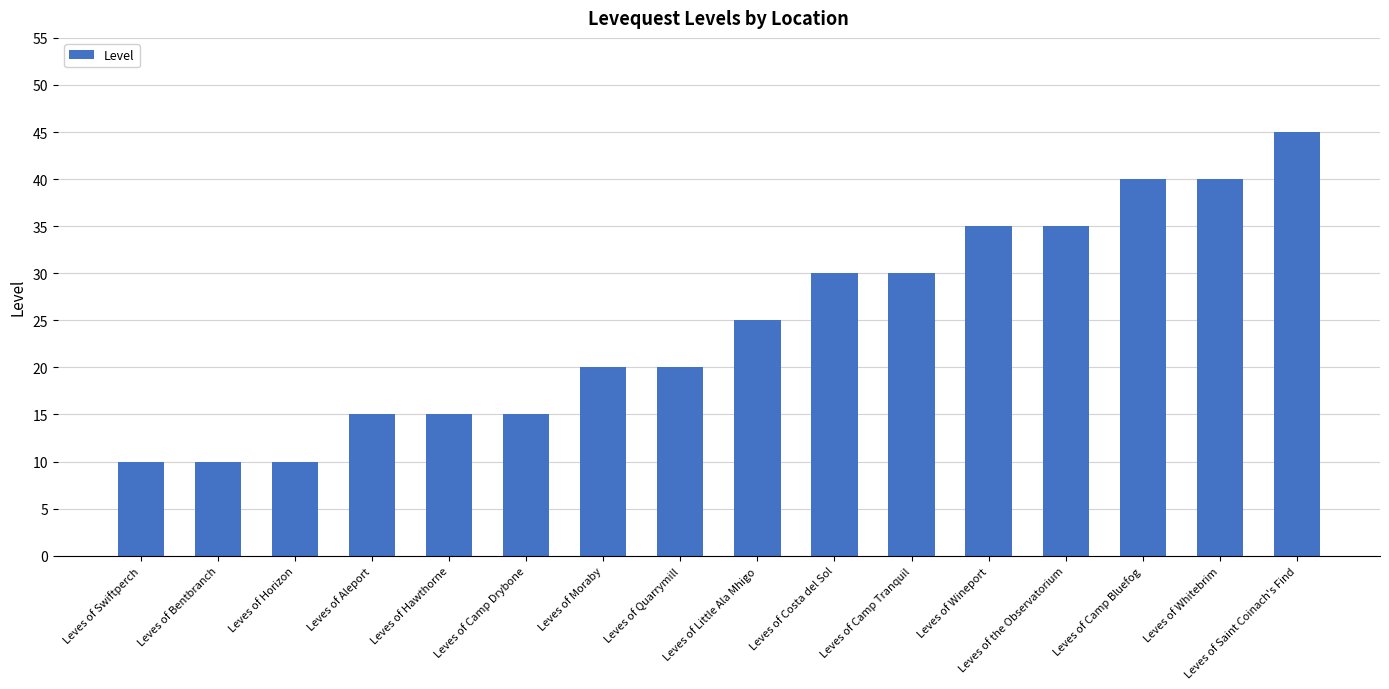

What is the sum of the values at Leves of Hawthorne and Leves of Camp Bluefog?

55